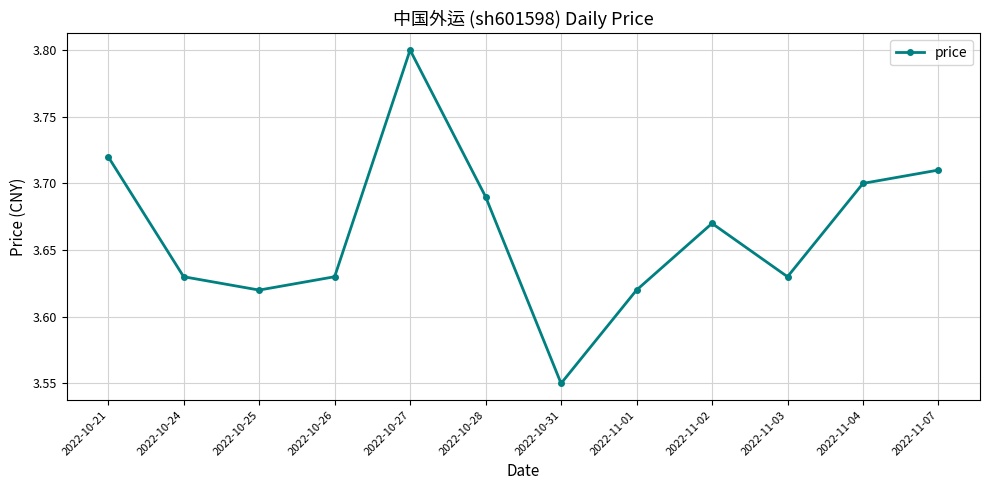

Approximately how many times larger is the value at 2022-10-25 compared to 2022-10-24?

1.0